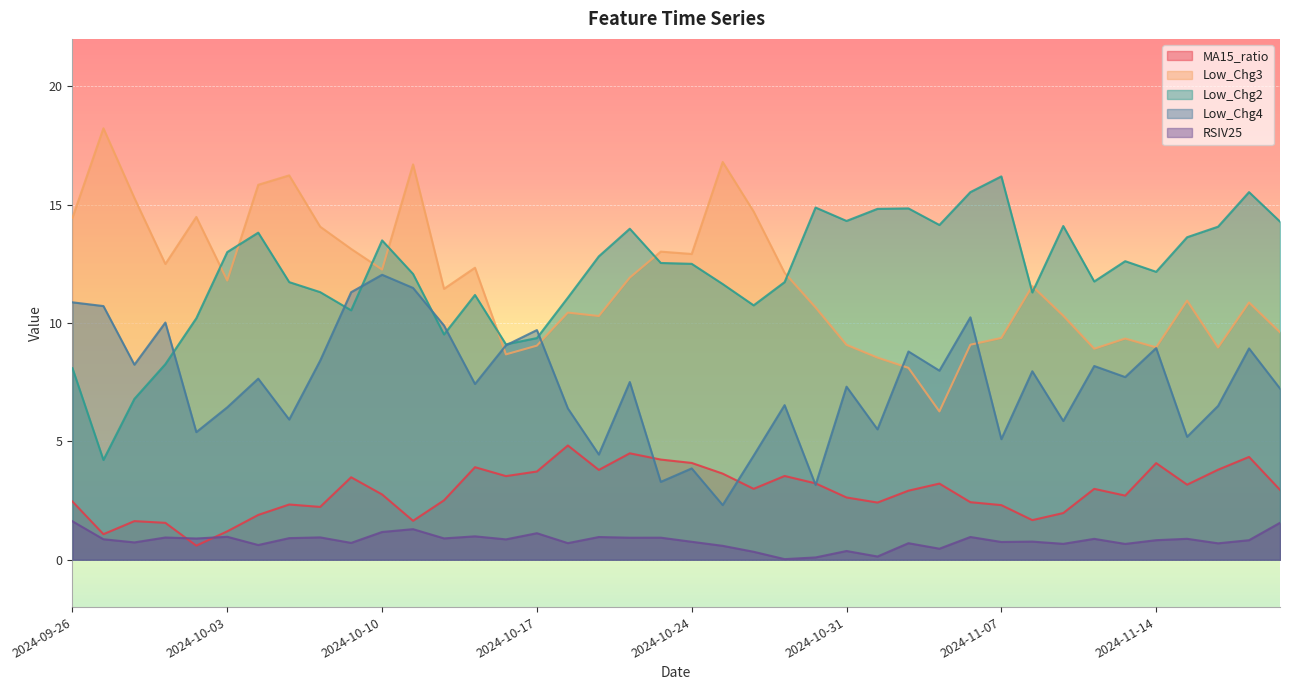

How many times do Low_Chg3 and Low_Chg2 cross each other?

9